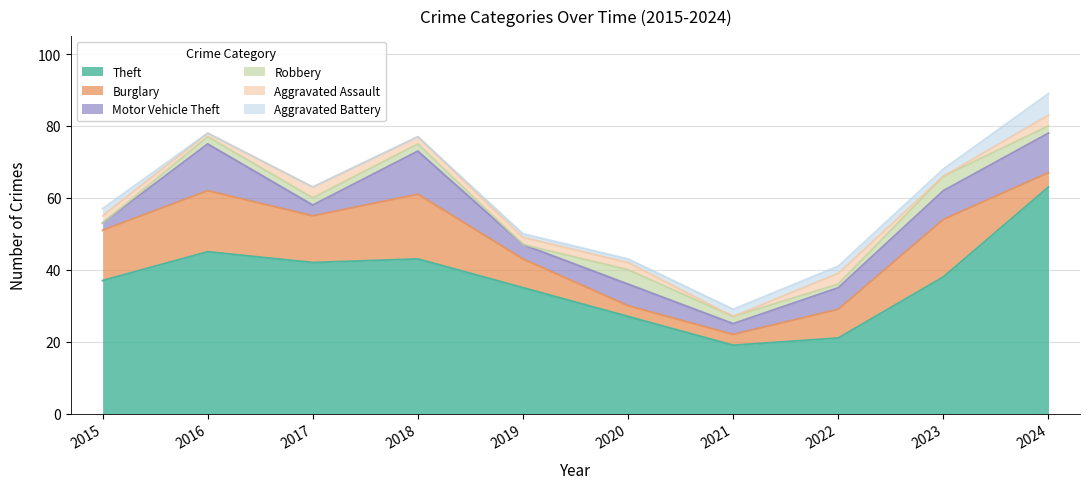

True or false: Theft and Motor Vehicle Theft intersect in this chart.

False